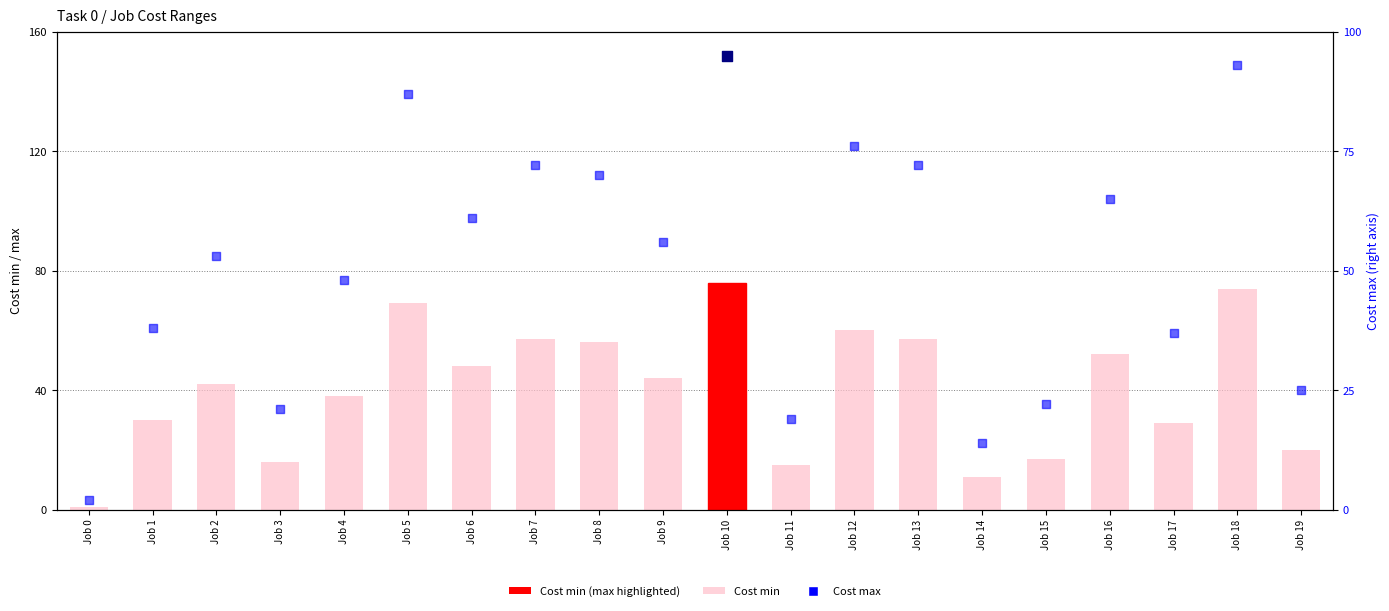

At how many categories does at least one series exceed 8?

19